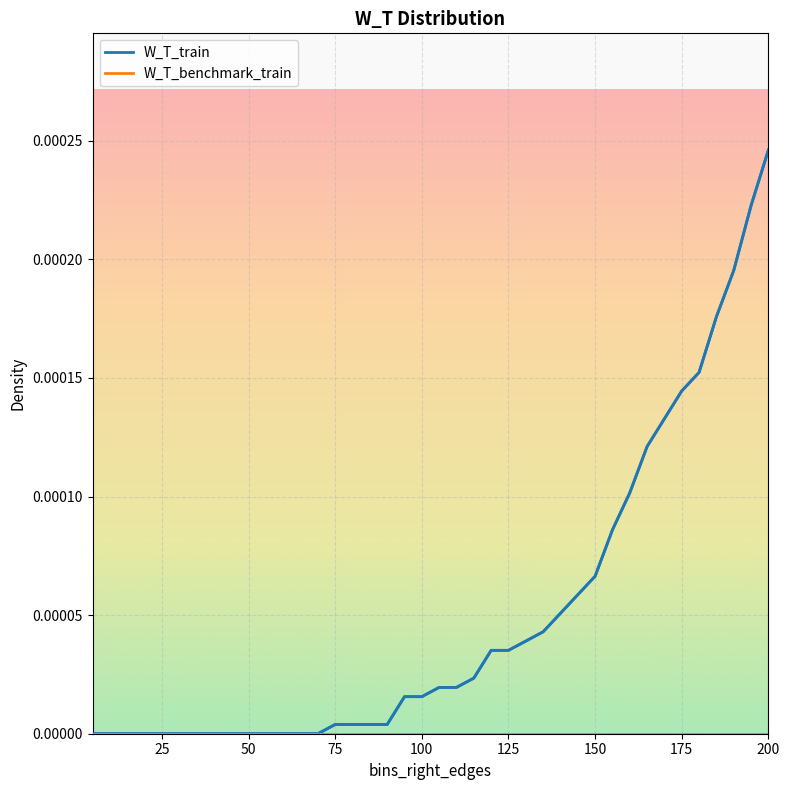

Which series has the largest range (max minus min)?

W_T_train